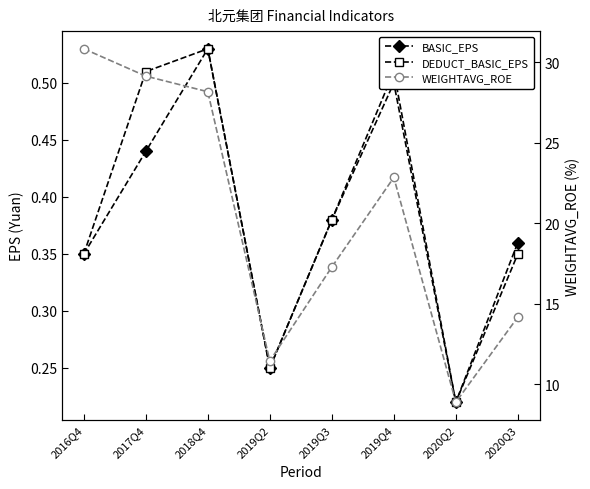

The value of WEIGHTAVG_ROE at 2020Q3 is 21.1. True or false?

False